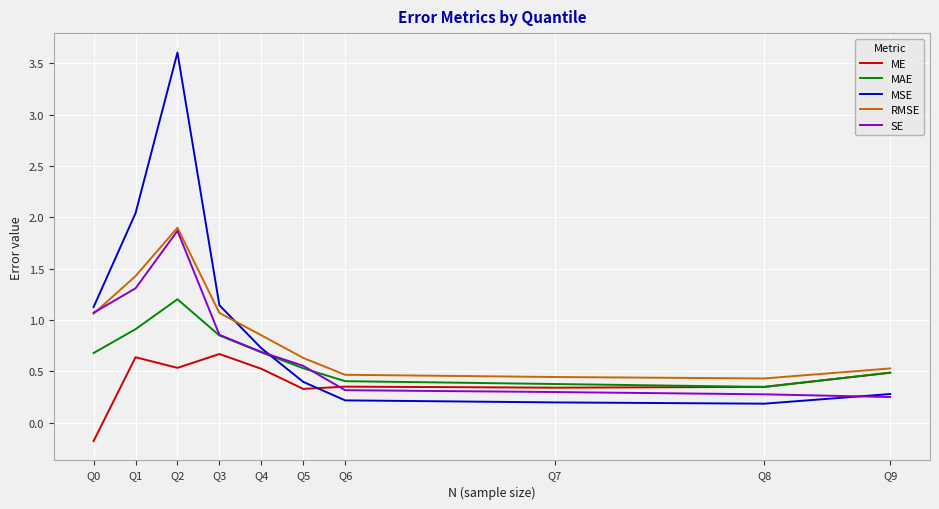

What is the difference between the highest and lowest values at Q9?

0.3